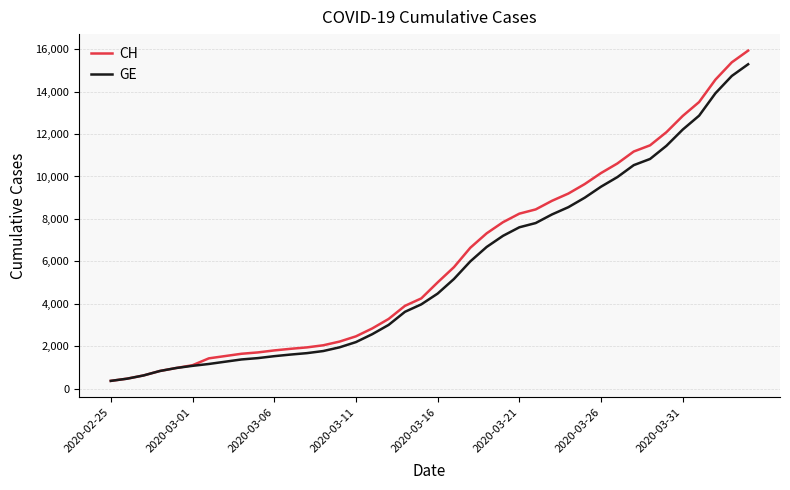

Which series has the largest total across all categories?

CH